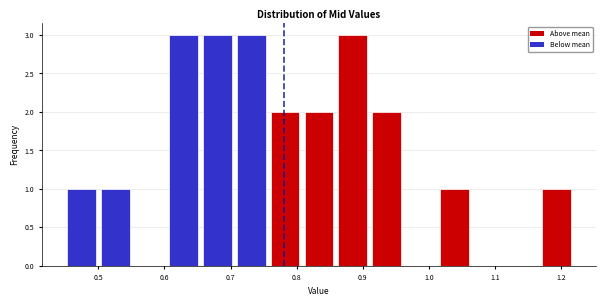

Reading left to right, transcribe this chart: for each bar, give the range it covers on the x-axis and its height. Neither the bar edges nor the heights are printed on the chart, so give them approximately, as read against the axes.

0.45 to 0.50: 1
0.50 to 0.55: 1
0.55 to 0.60: 0
0.60 to 0.65: 3
0.65 to 0.71: 3
0.71 to 0.76: 3
0.76 to 0.81: 2
0.81 to 0.86: 2
0.86 to 0.91: 3
0.91 to 0.96: 2
0.96 to 1.01: 0
1.01 to 1.06: 1
1.06 to 1.12: 0
1.12 to 1.17: 0
1.17 to 1.22: 1